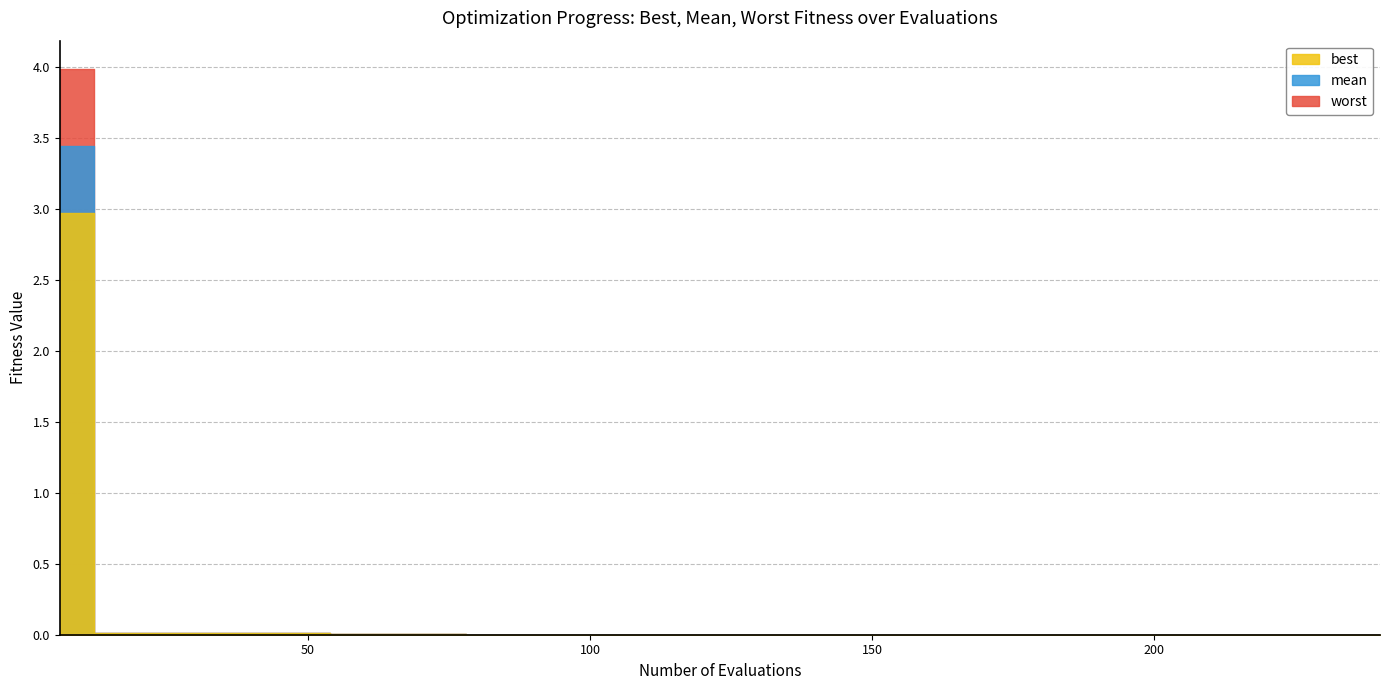

Rank the series at 66 from lowest to highest value.

best, mean, worst